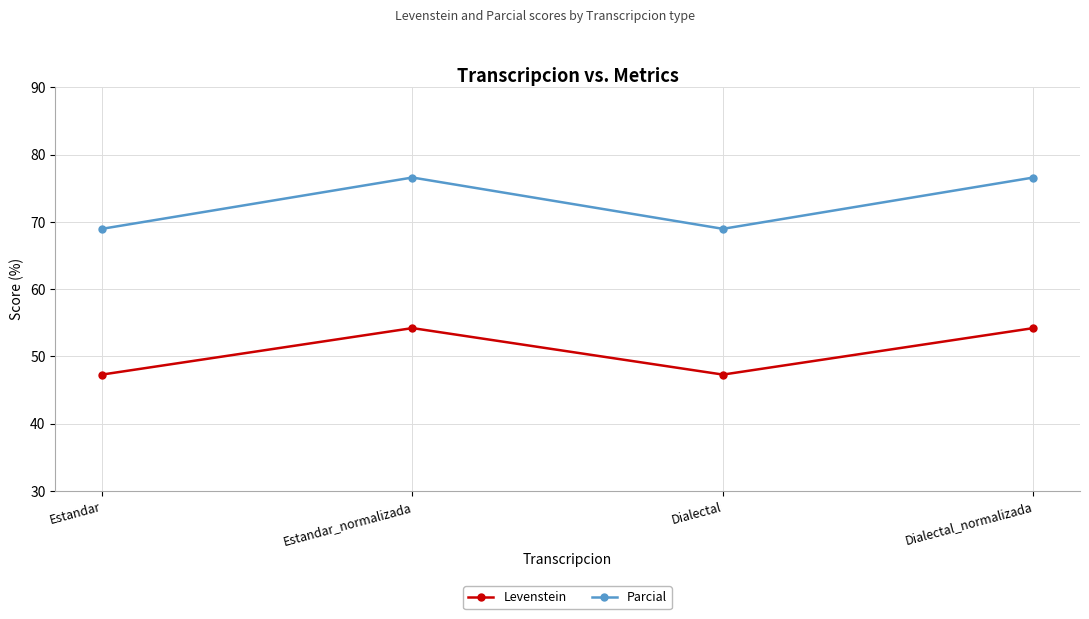

At which category does Parcial reach its first local peak?

Estandar_normalizada